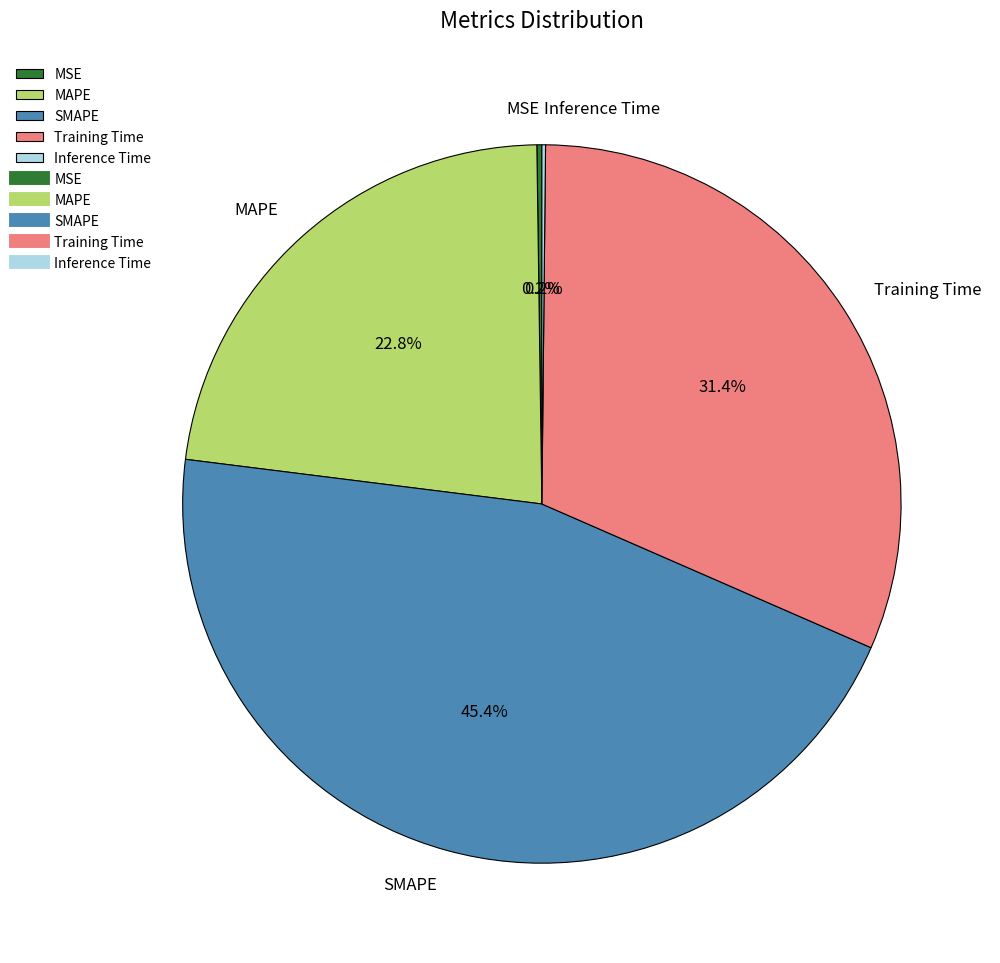

What percentage is NOT represented by MAPE?

77.2%